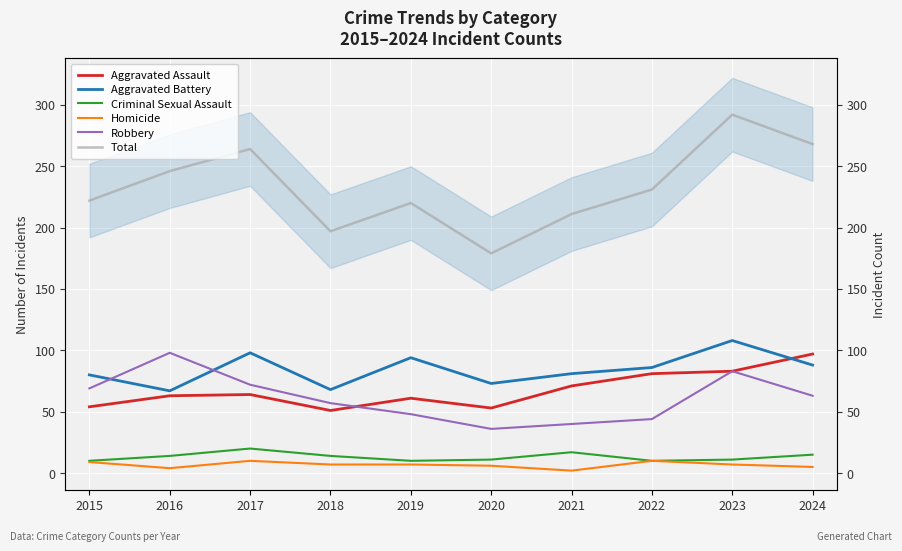

Rank the series by their maximum value, from lowest to highest.

Homicide, Criminal Sexual Assault, Aggravated Assault, Robbery, Aggravated Battery, Total